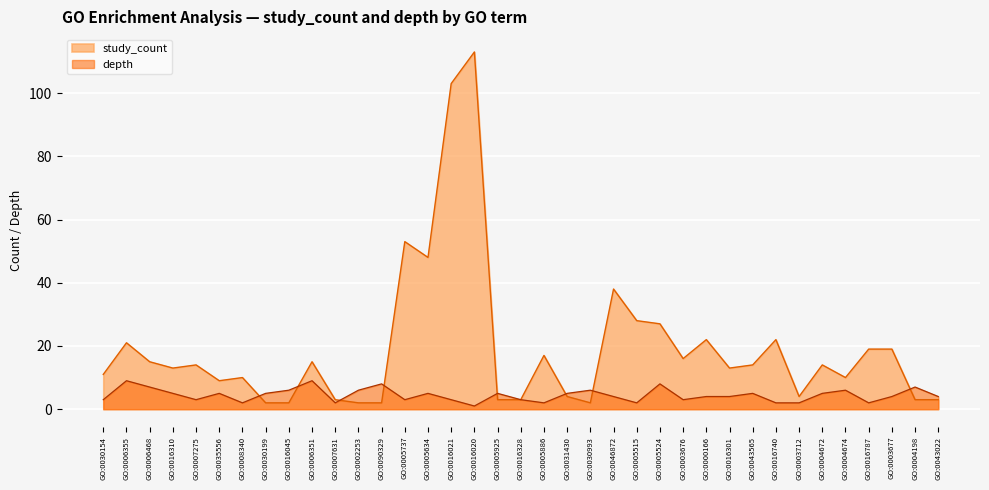

How many data points in depth are above 4?

18